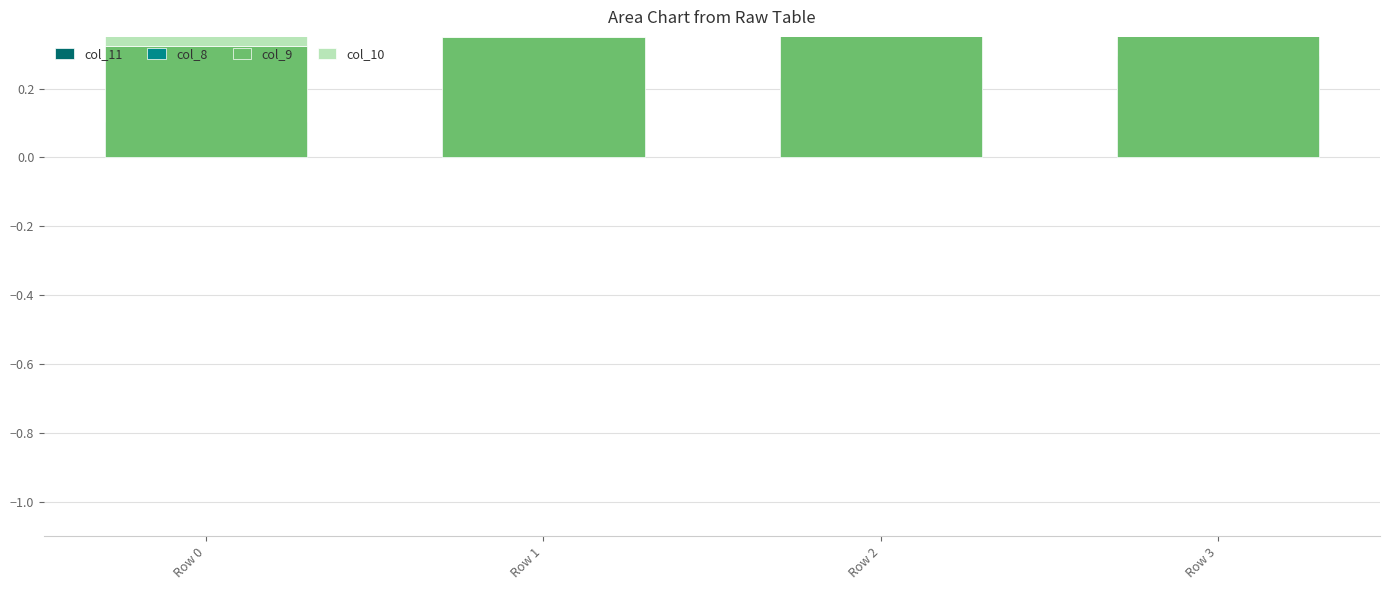

What value does the col_9 series have at Row 2?

0.4